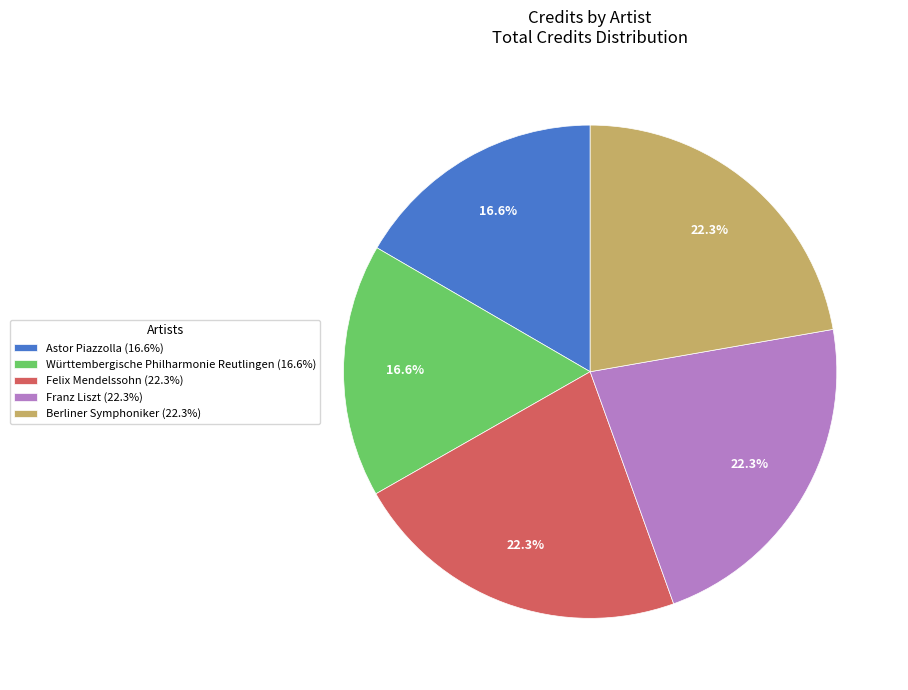

Count the number of slices in the pie.

5